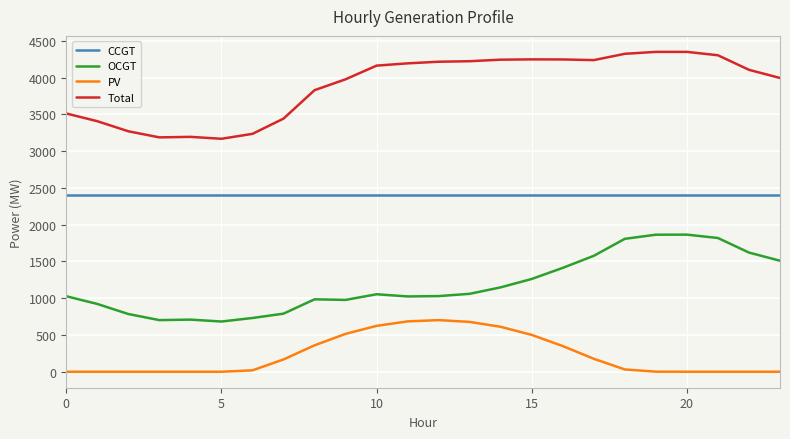

True or false: OCGT and CCGT cross at least once.

False